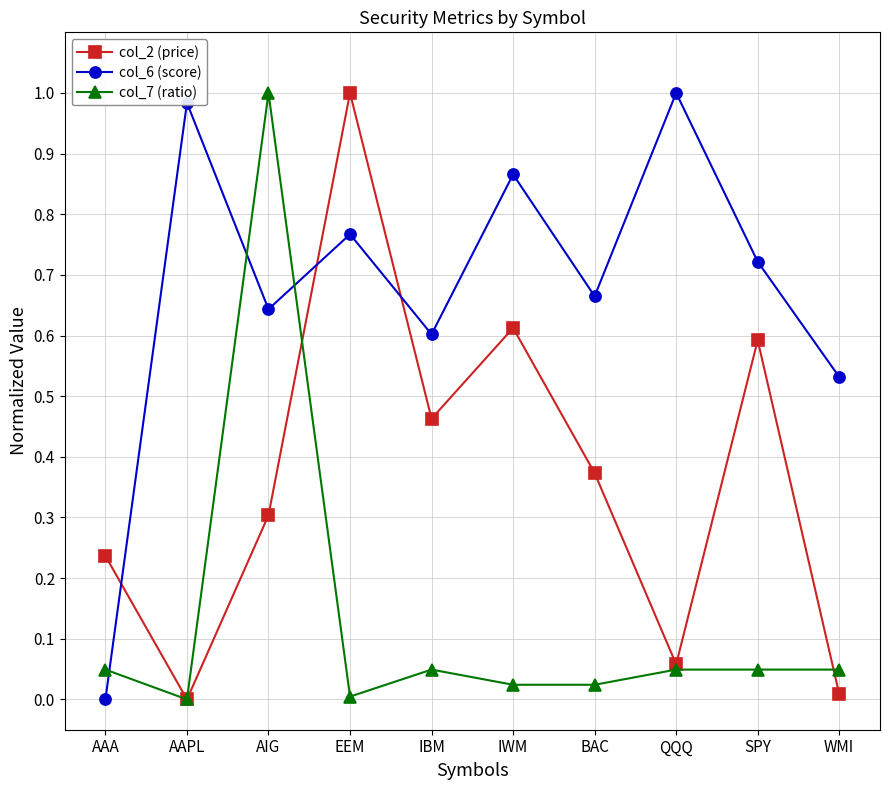

Where is the first local minimum for col_2 (price)?

AAPL